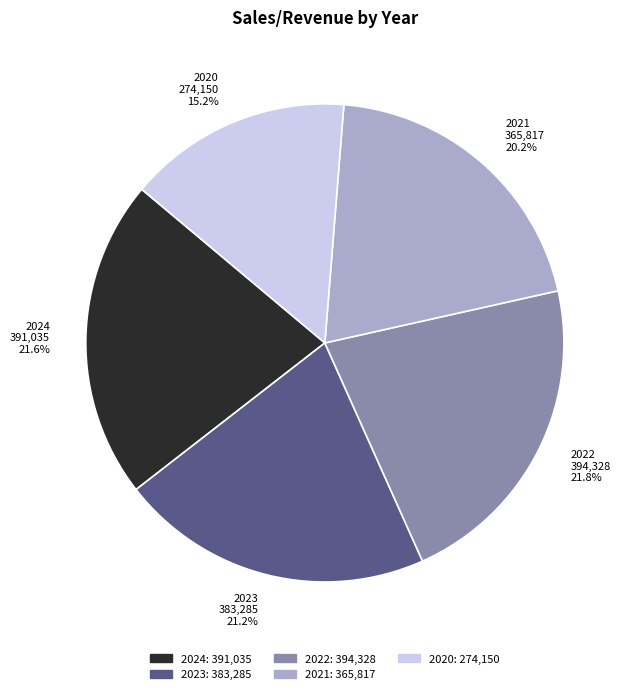

To the nearest percent, what is the average slice percentage?

20%